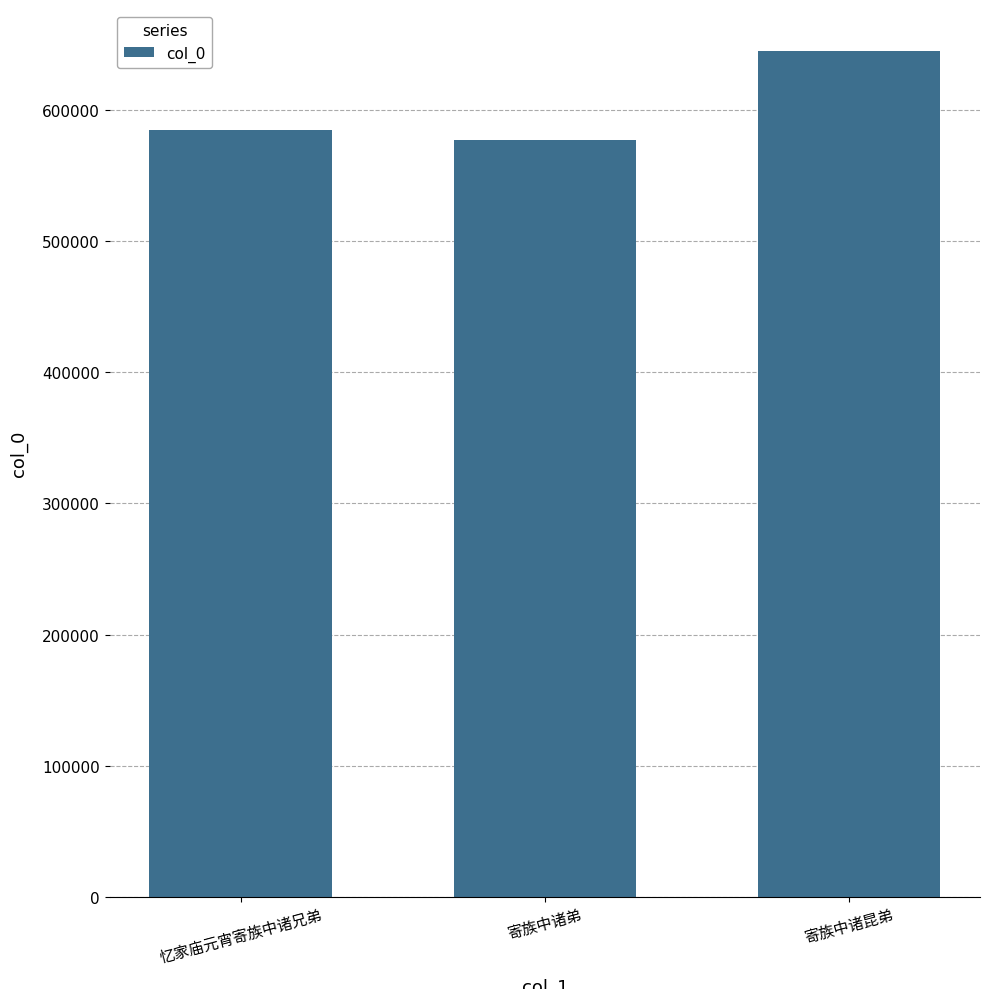

What is the value of the 1st bar from the left?

585078